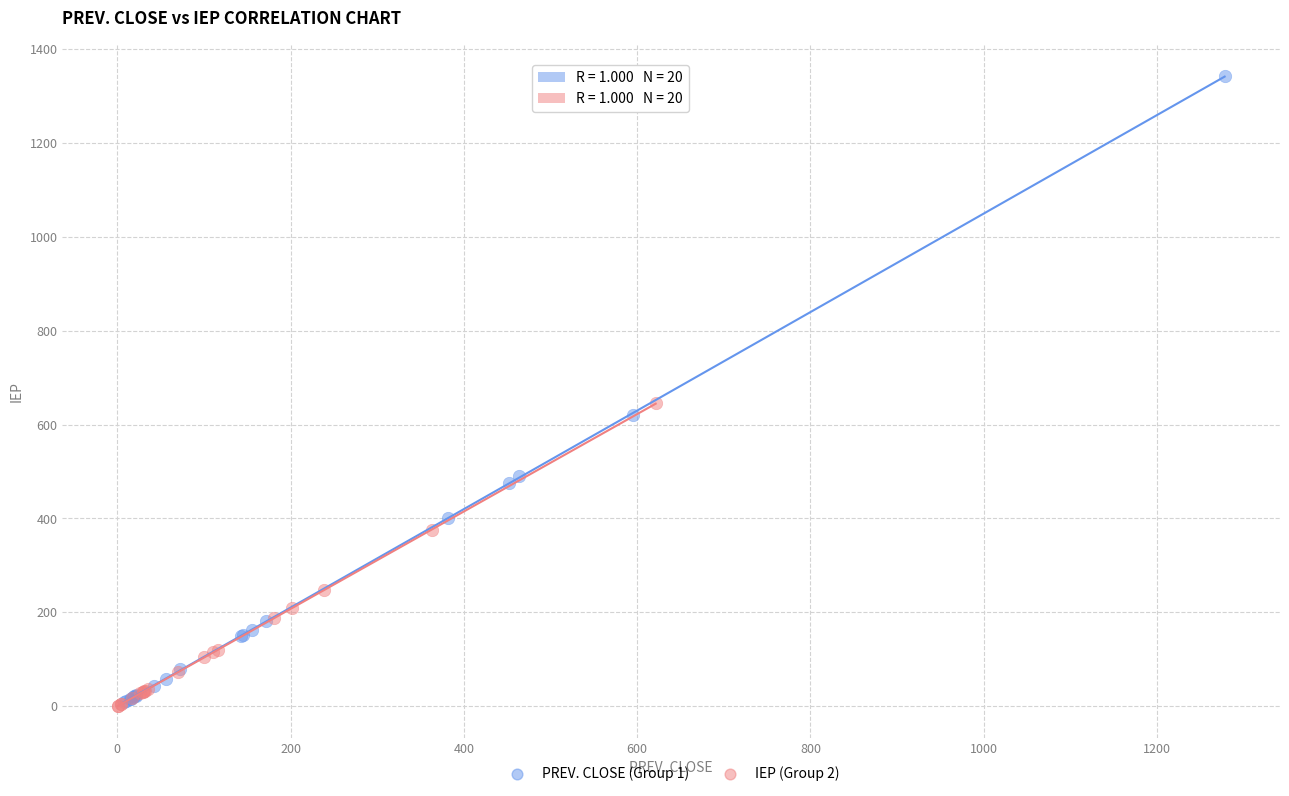

Which series reaches the maximum Y coordinate?

PREV. CLOSE (Group 1)